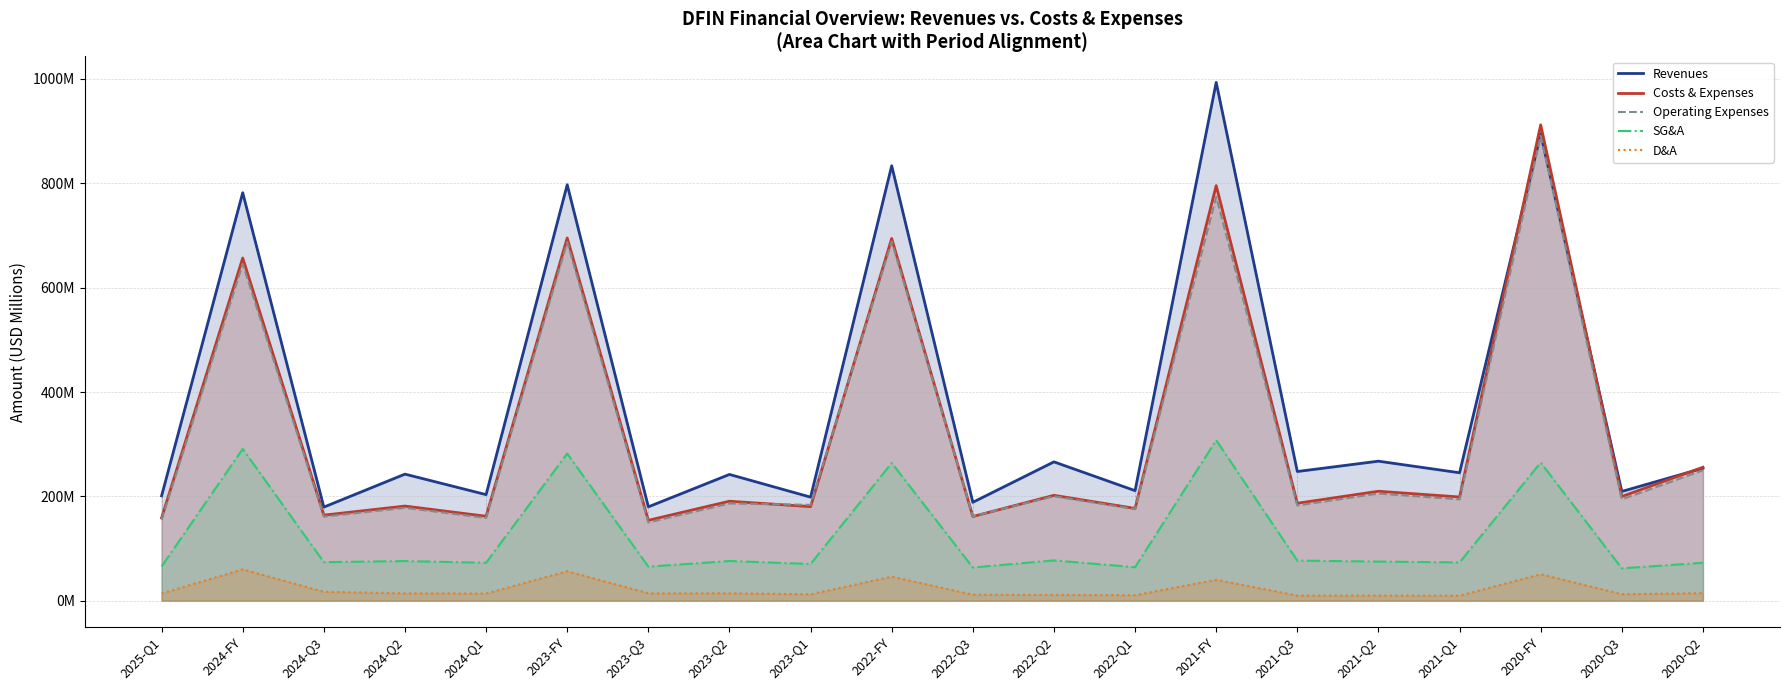

What are all the series names shown in the legend?

Revenues, Costs & Expenses, Operating Expenses, SG&A, D&A